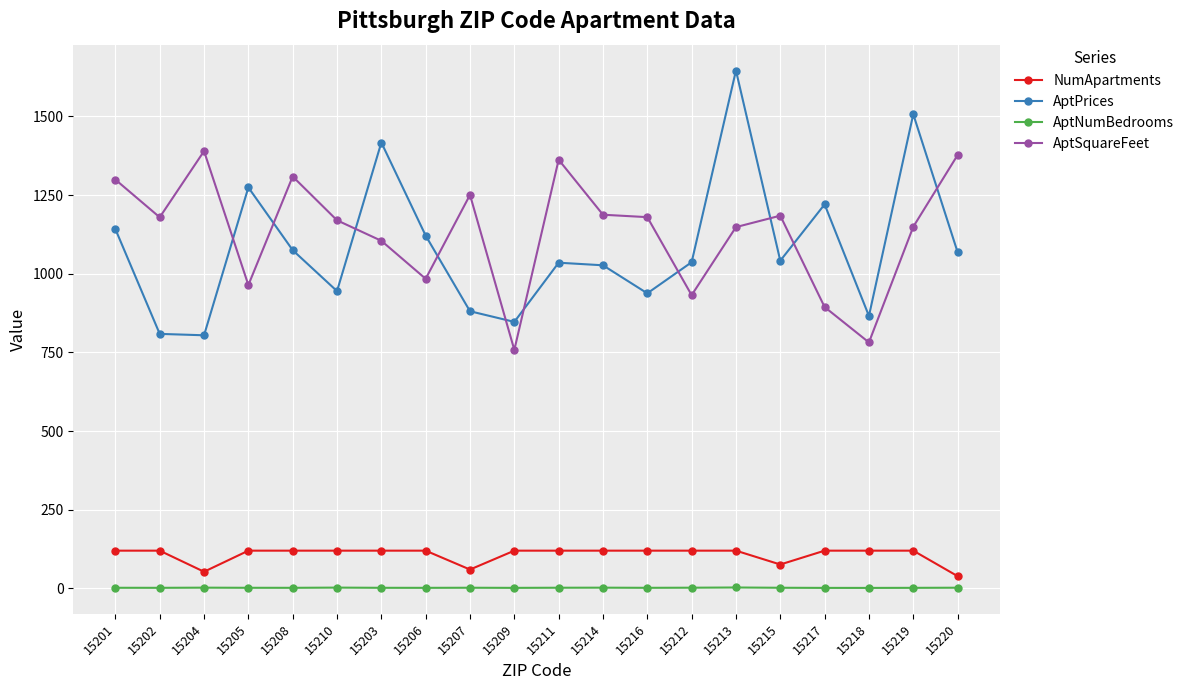

At which label is NumApartments closest to 79?

15215